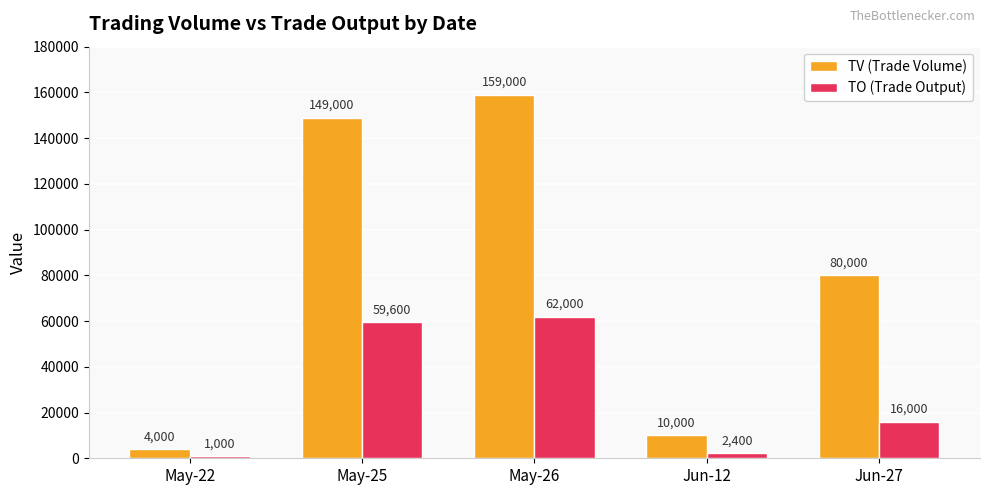

Reading left to right, transcribe all the data shown in this chart.

TV (Trade Volume): May-22=4000	May-25=149000	May-26=159000	Jun-12=10000	Jun-27=80000
TO (Trade Output): May-22=1000	May-25=59600	May-26=62000	Jun-12=2400	Jun-27=16000